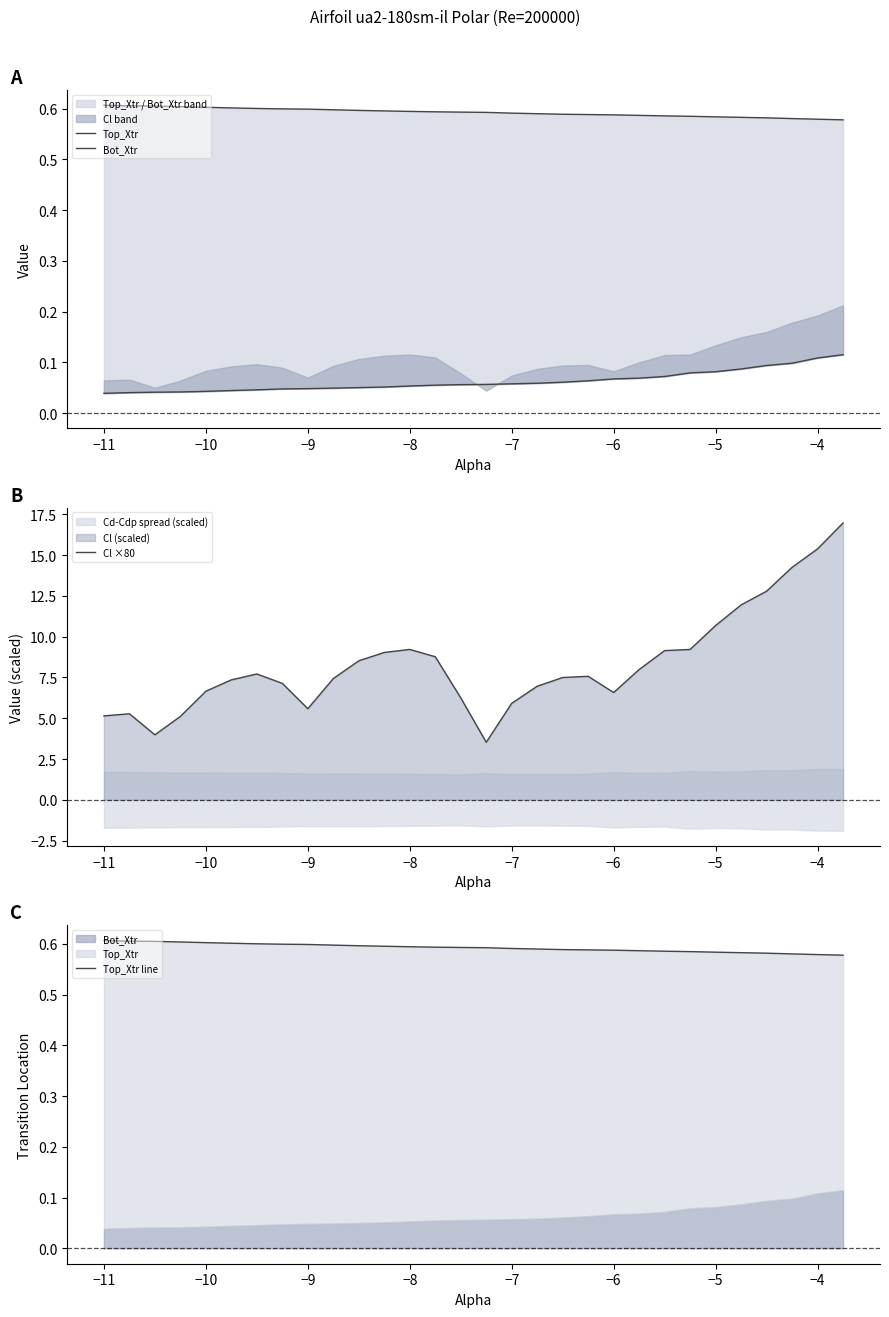

In Cl ×80, how many points are higher than both neighbors (excluding endpoints)?

4